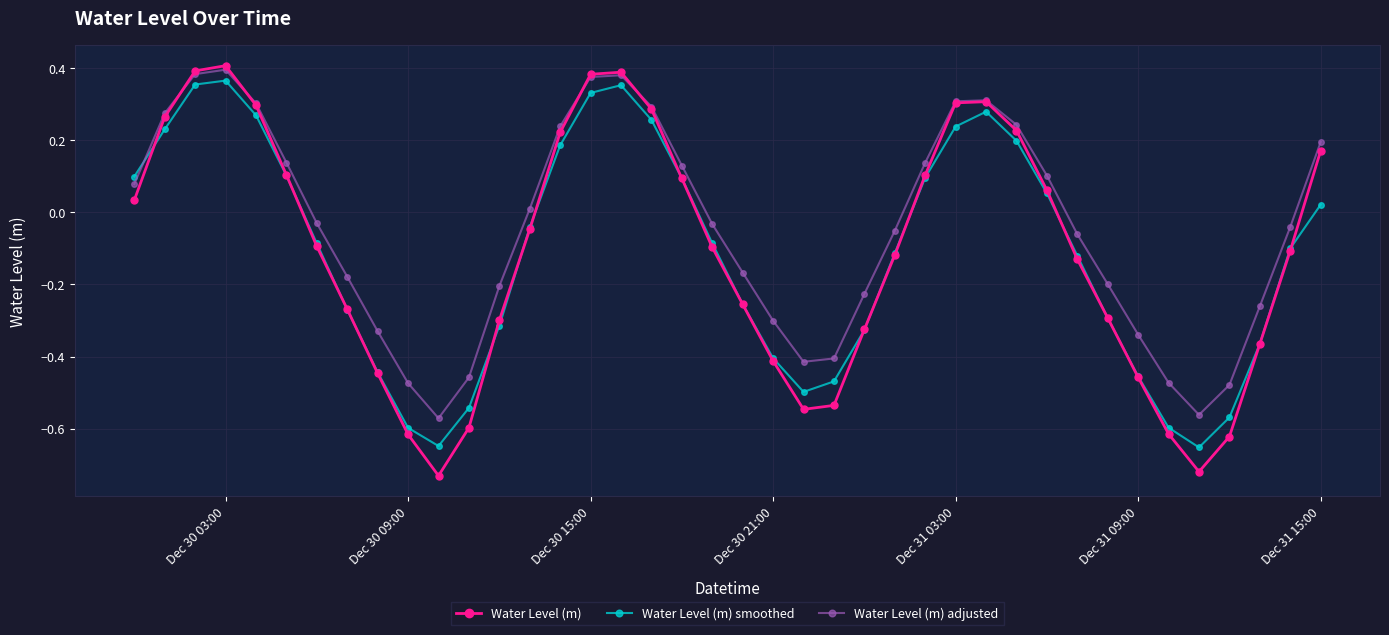

Which series has the widest spread of values?

Water Level (m)